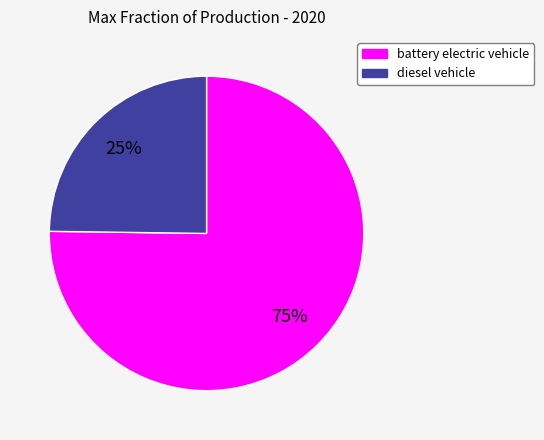

Rank the categories by value from lowest to highest.

diesel vehicle, battery electric vehicle